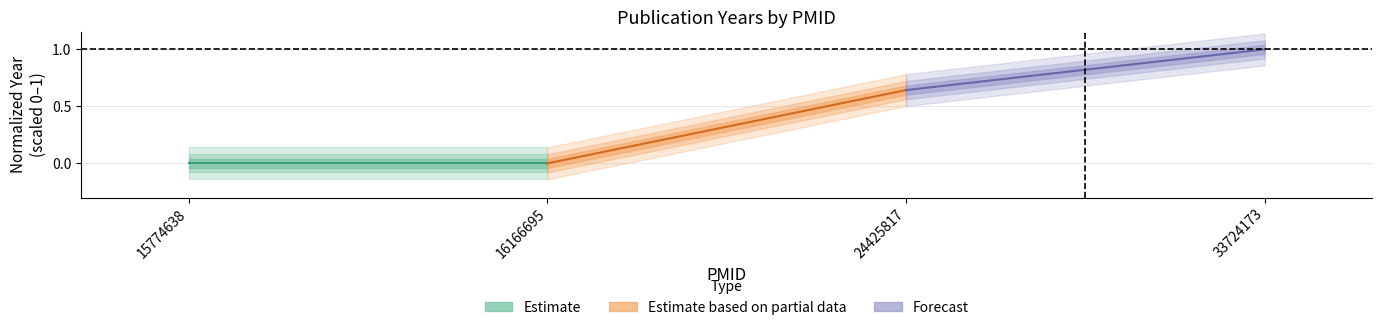

Which label corresponds to the smallest value in the chart?

15774638